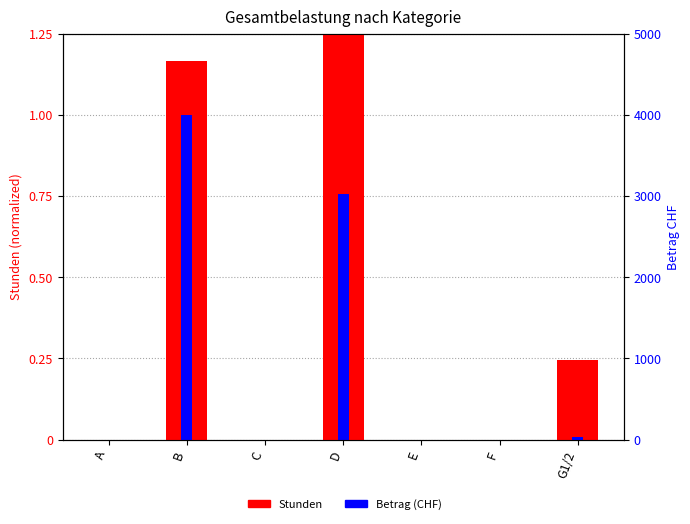

What is the difference between the maximum and minimum values in the Stunden (normalized) series?

1.2